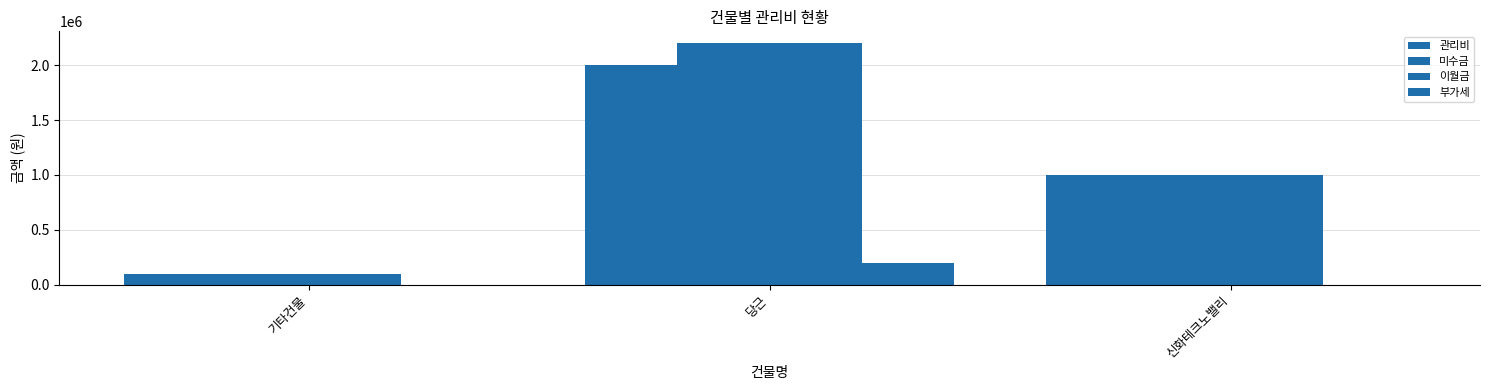

How many groups of bars are there?

3